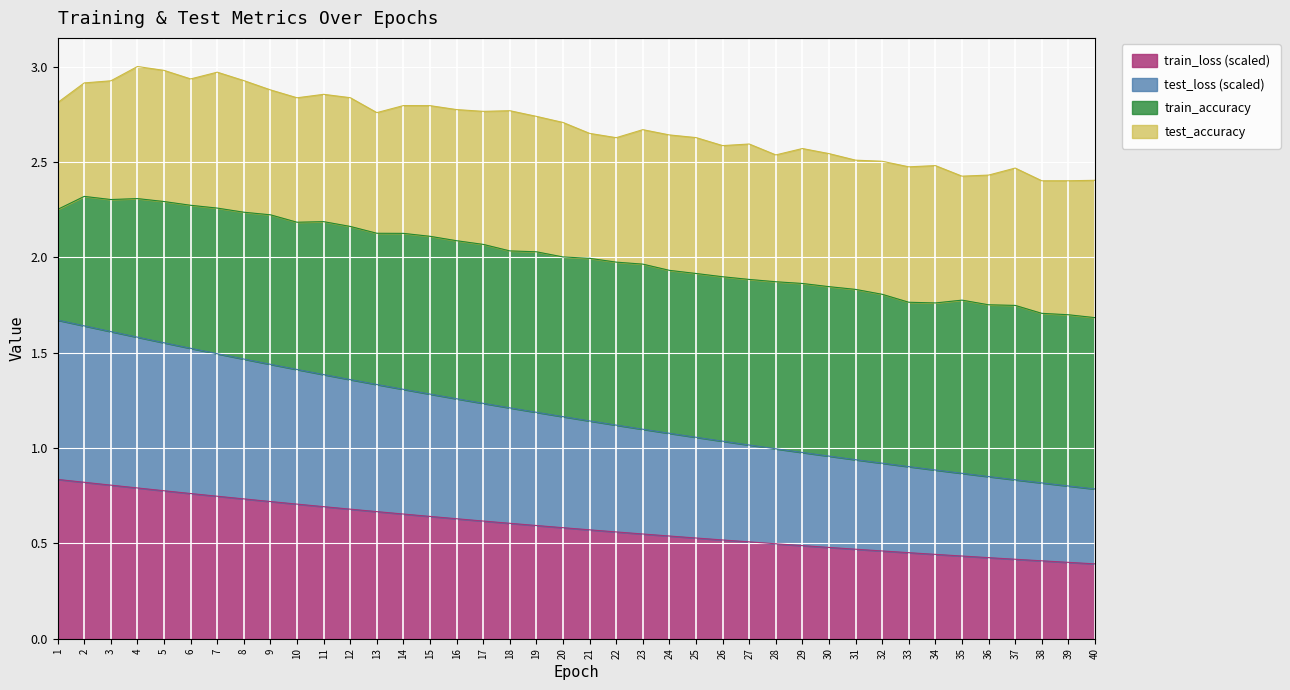

Which label corresponds to the largest value in the chart?

1